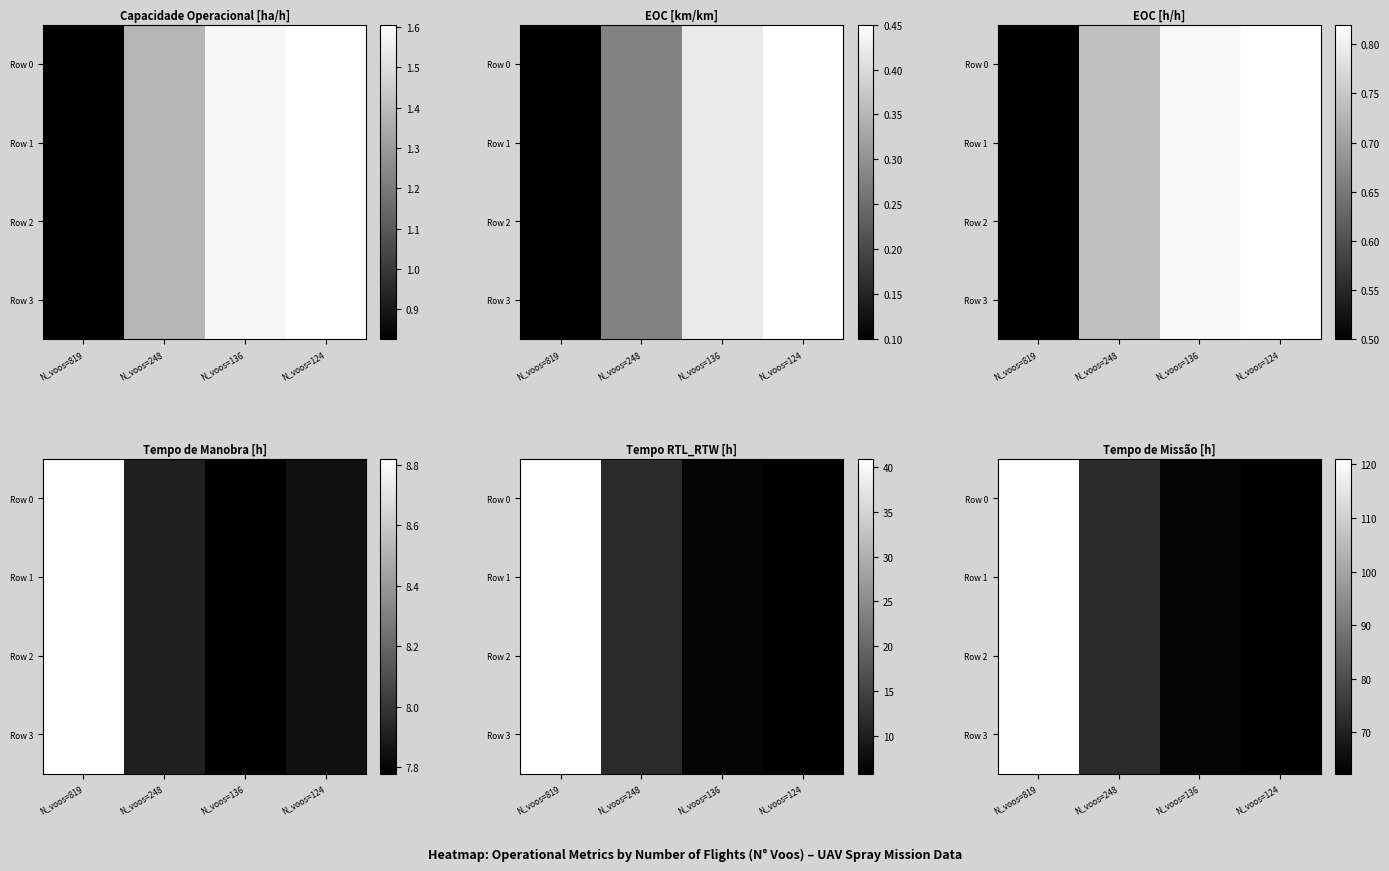

At which category does the chart reach its minimum across all series?

N_voos=124